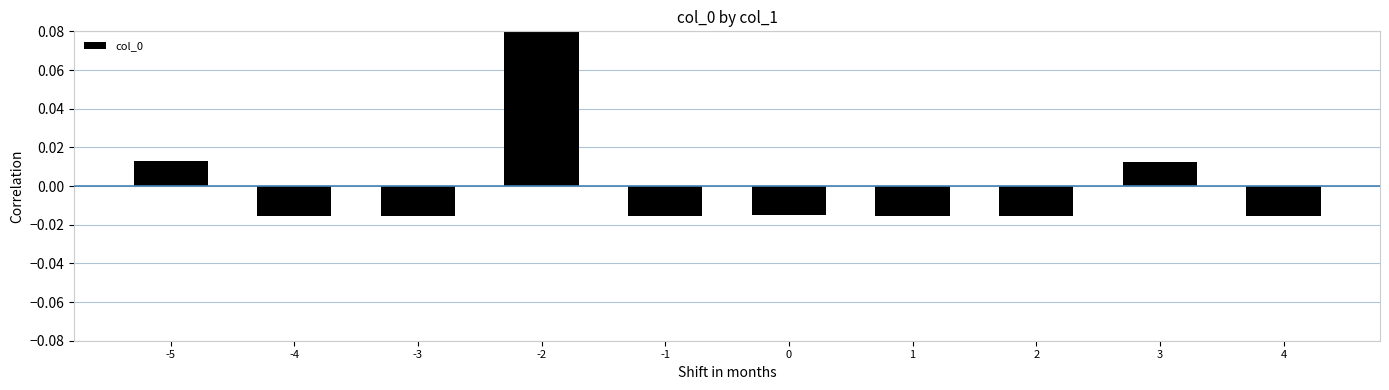

What is the maximum value shown in the chart?

0.1